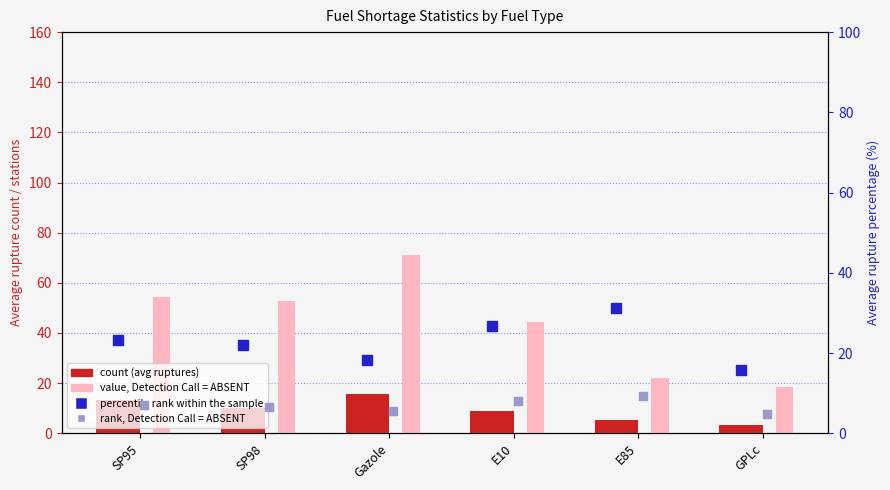

At which category is the sum across all series the highest?

Gazole